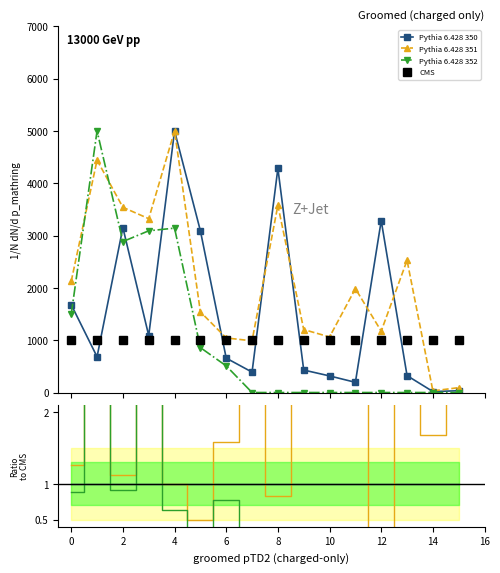

What is the highest value of the Group 0 series?

5000.0